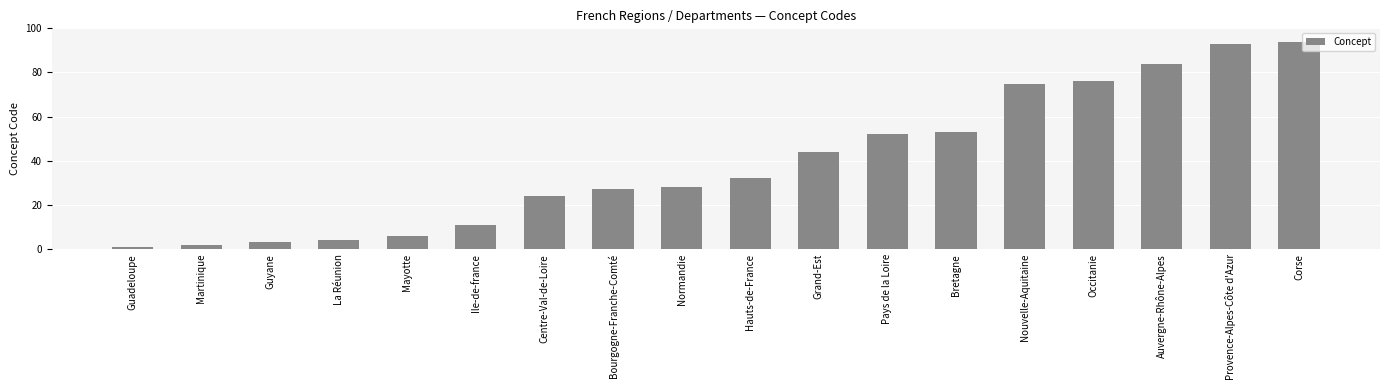

At which category does the chart reach its peak across all series?

Corse